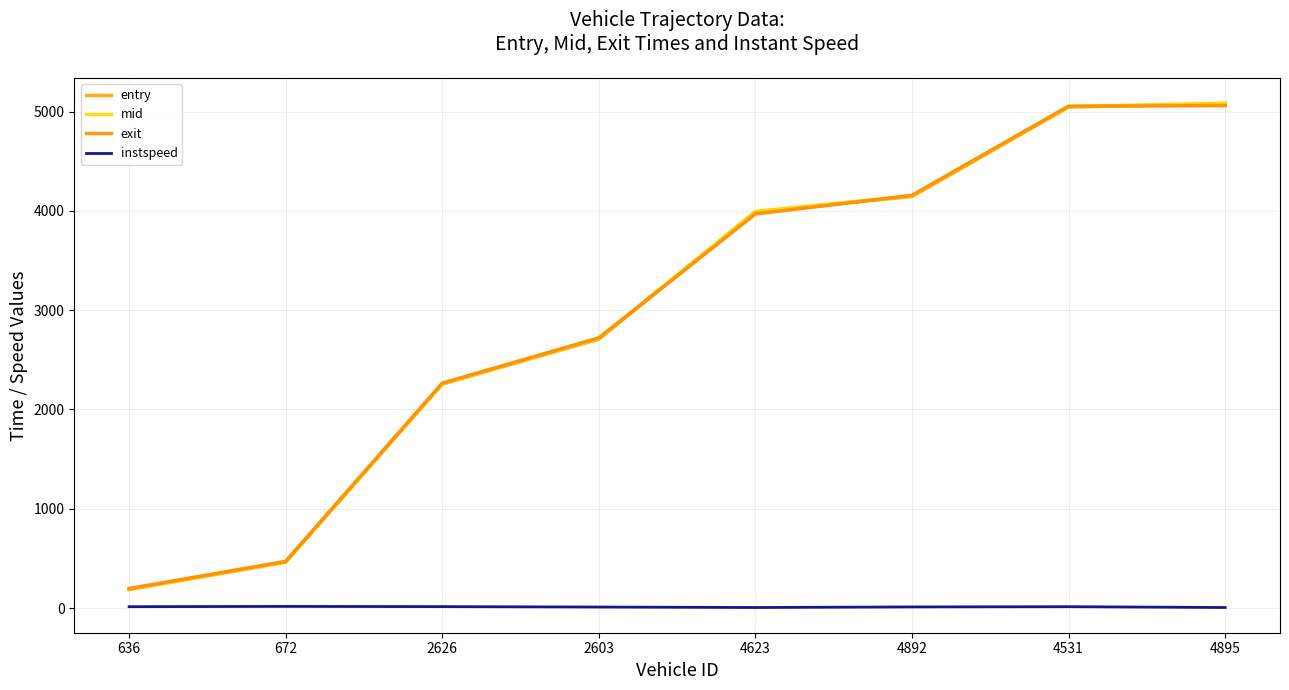

Does the chart have visible grid lines?

Yes